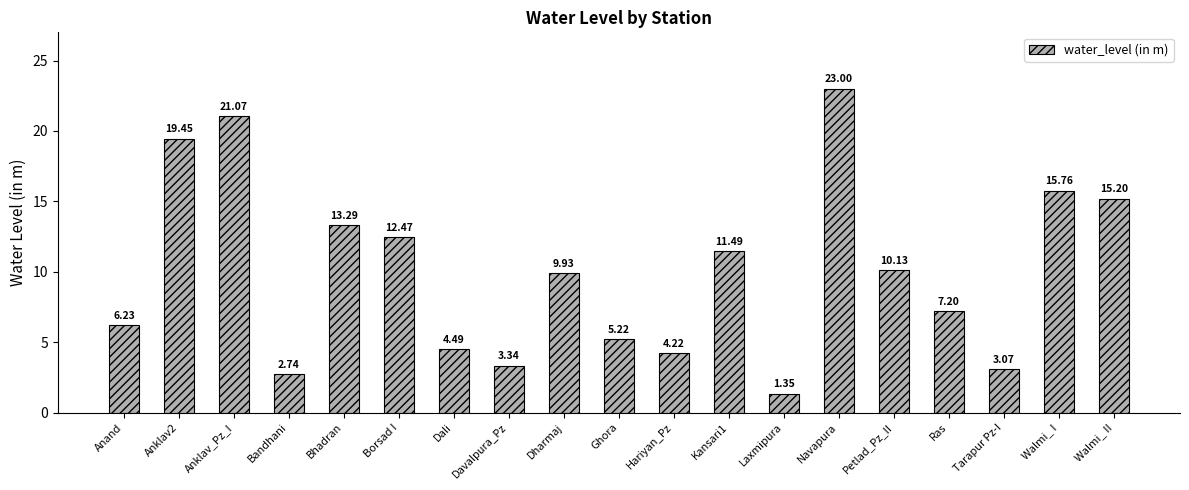

Is it true that the value at Dali is 6.6?

False